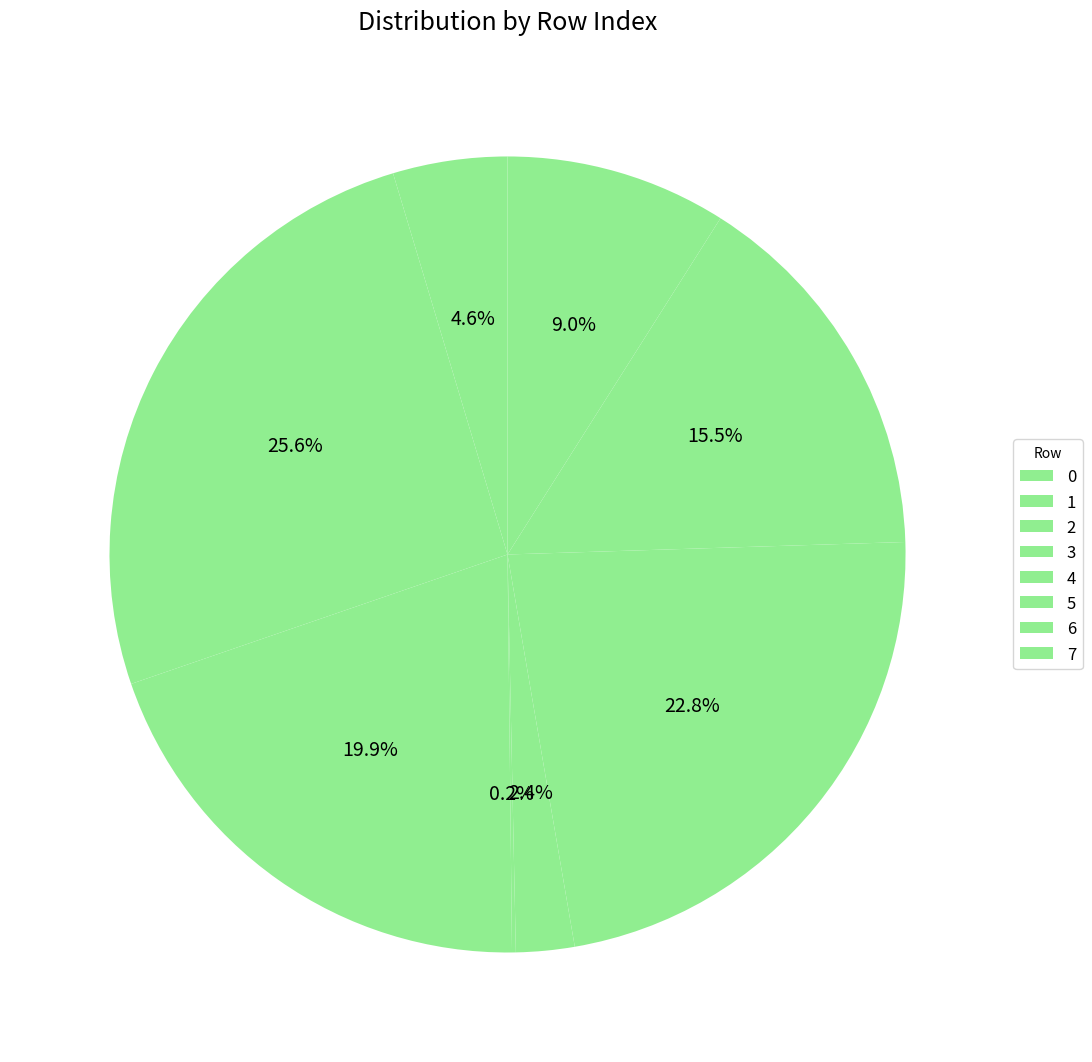

To the nearest percent, what percentage of the pie is 4?

2%